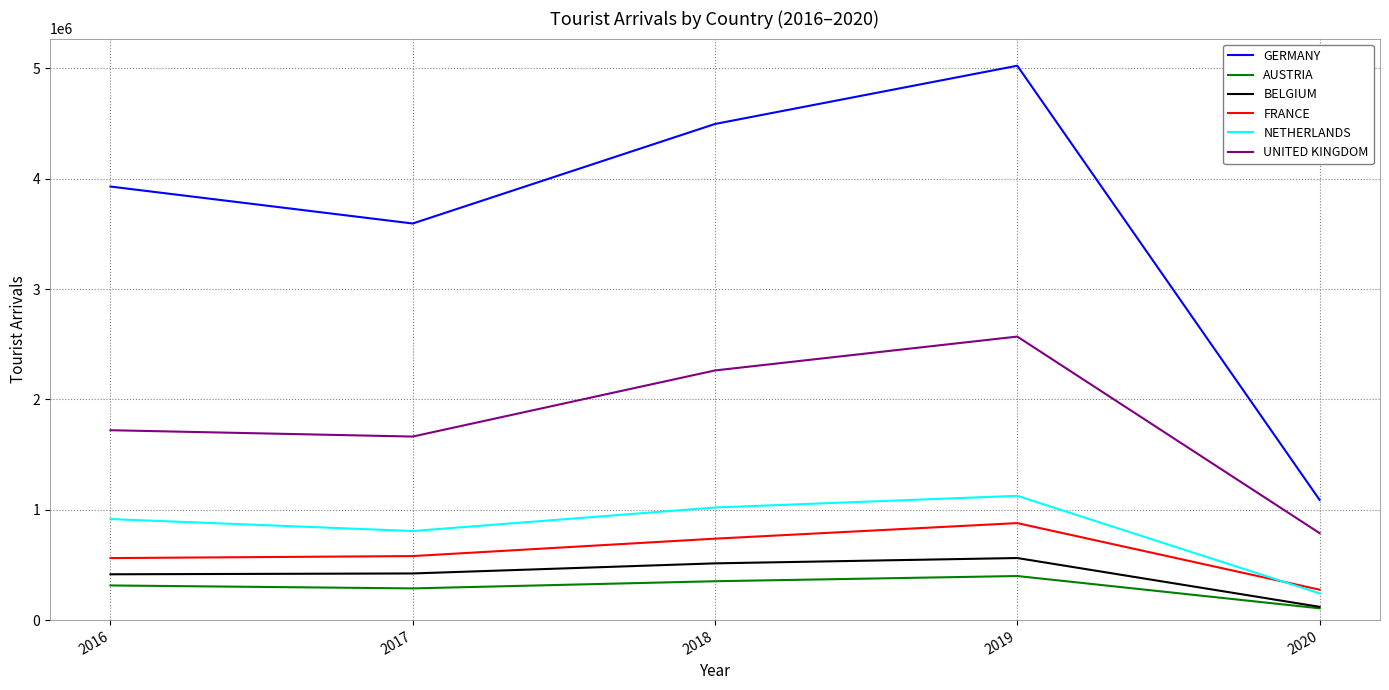

The value of NETHERLANDS at 2019 is 529214. True or false?

False